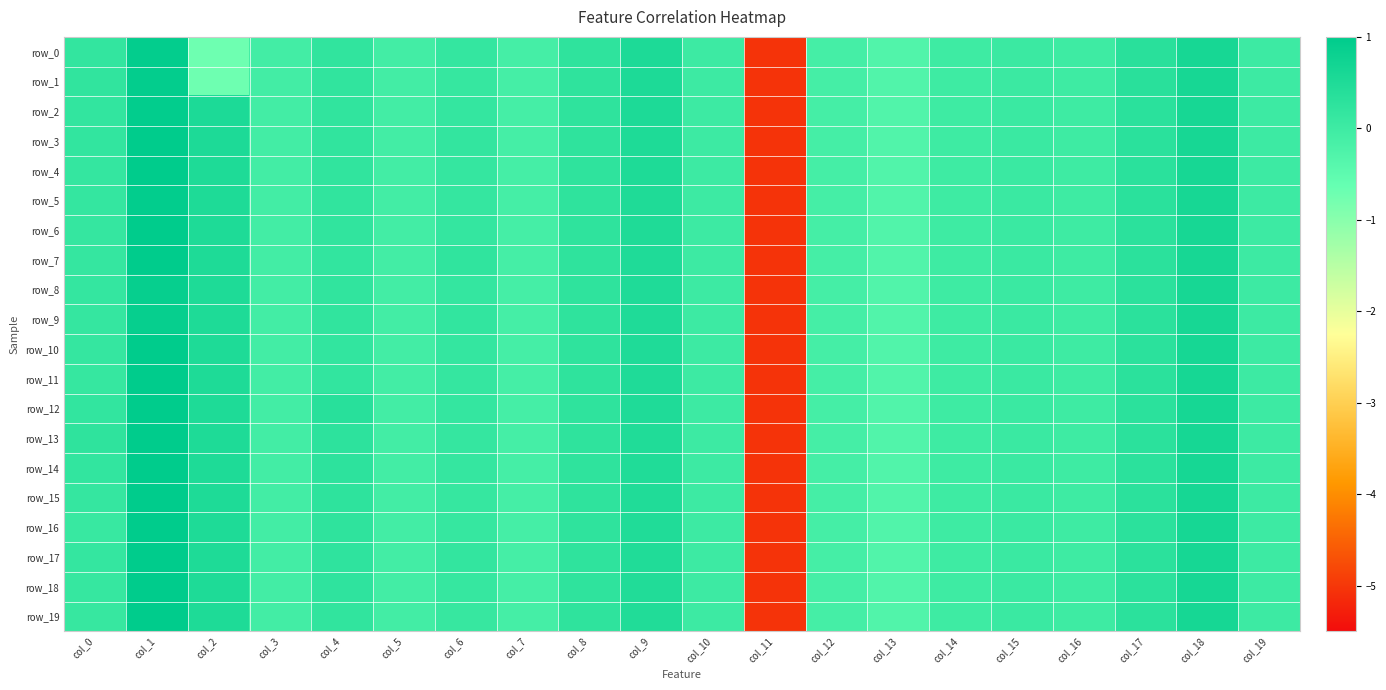

What is the total value across all series at col_6?

3.1